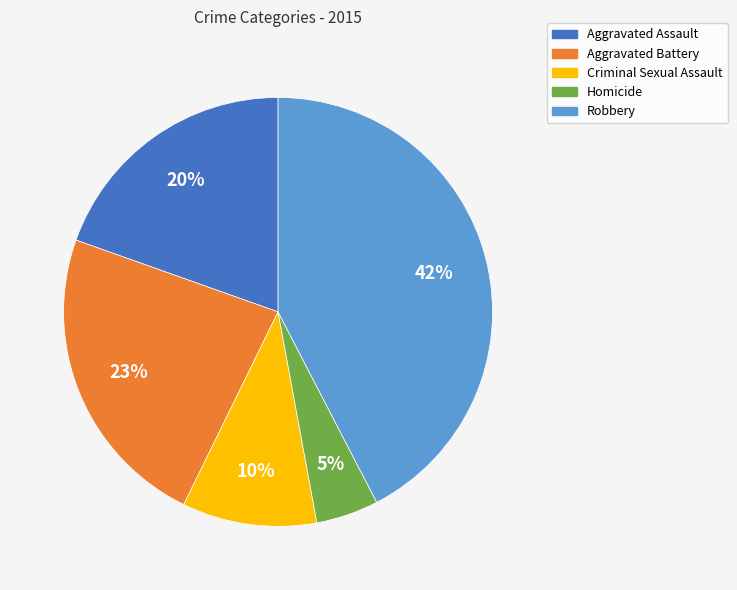

Which category has the smallest portion of the pie?

Homicide